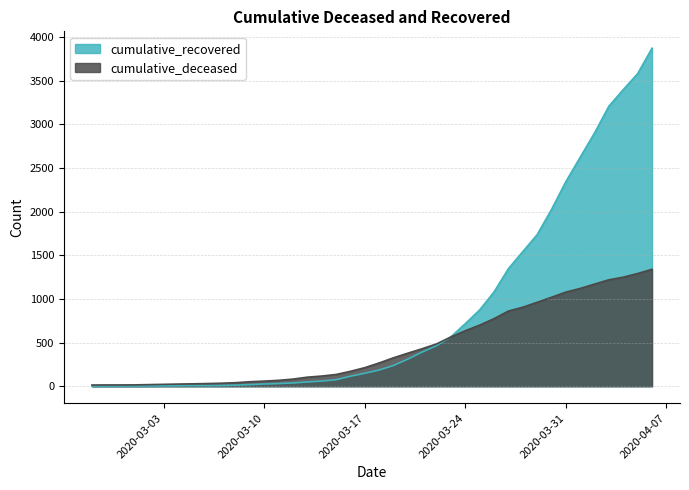

What is the value of the cumulative_deceased point at the 26th from the left?

565